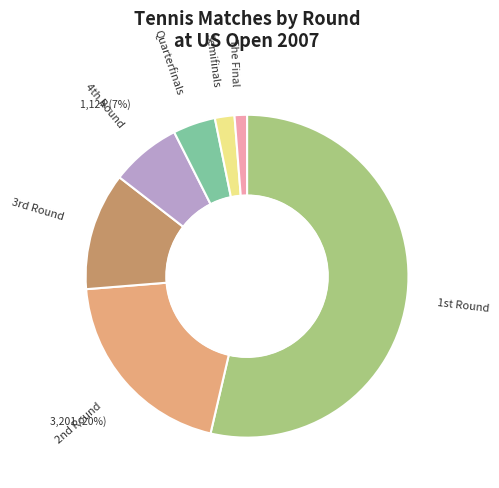

Is the sum of The Final and Quarterfinals greater than half?

No